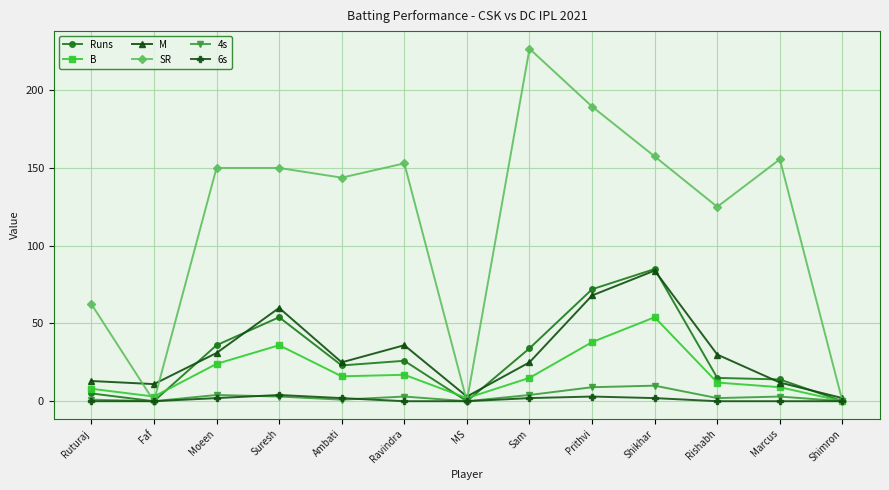

At which category is the sum across all series the highest?

Shikhar